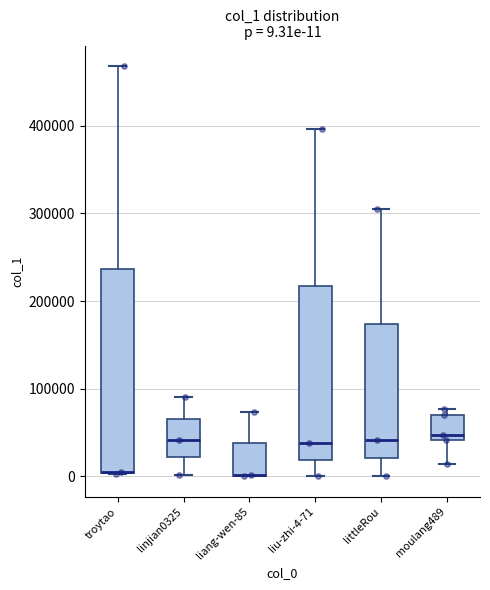

Which box is the tallest, from its lower edge to its upper edge?

troytao